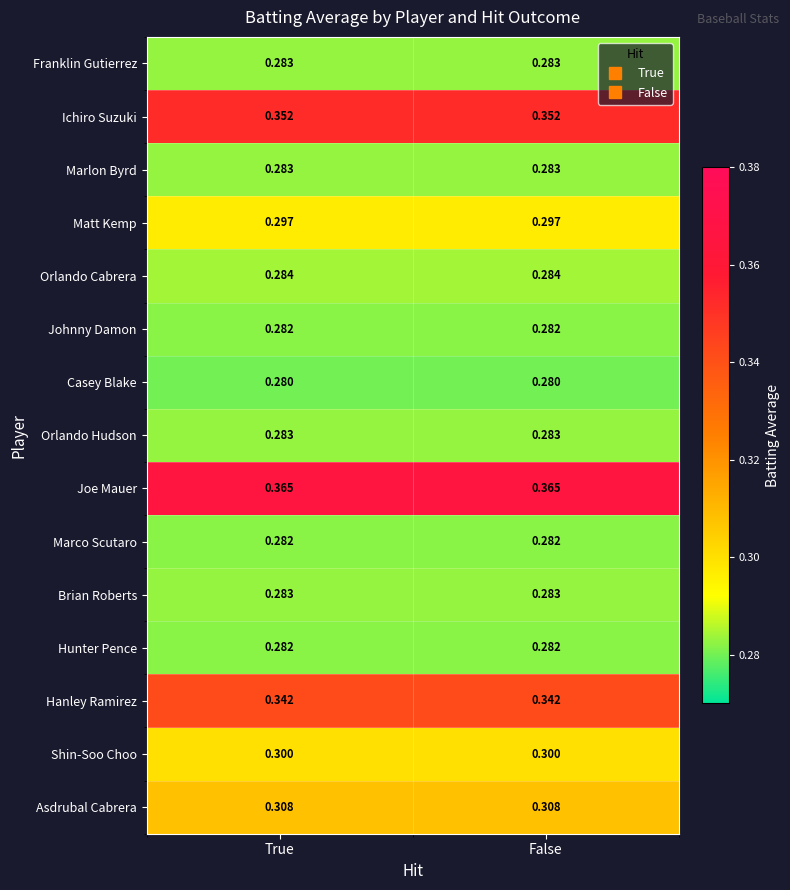

Is the value of Joe Mauer at False greater than the value of Orlando Cabrera at False?

Yes